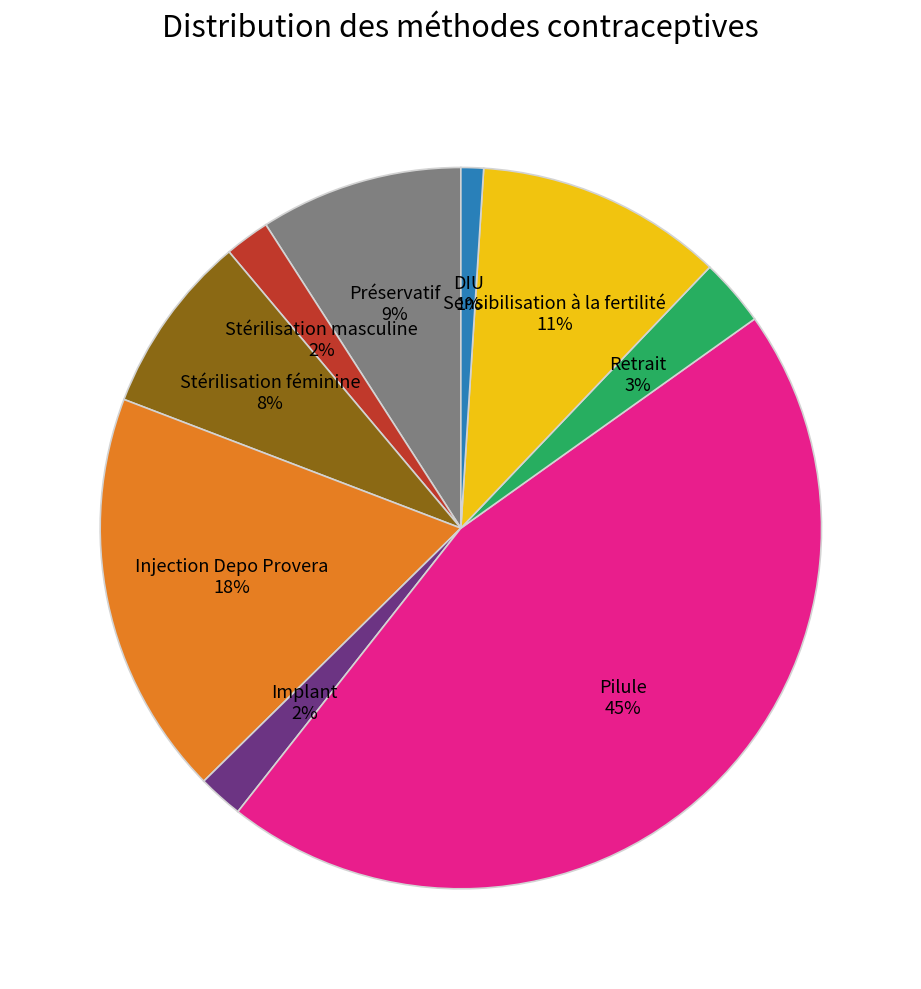

To the nearest percent, what is the difference between the largest and smallest slice percentages?

44%